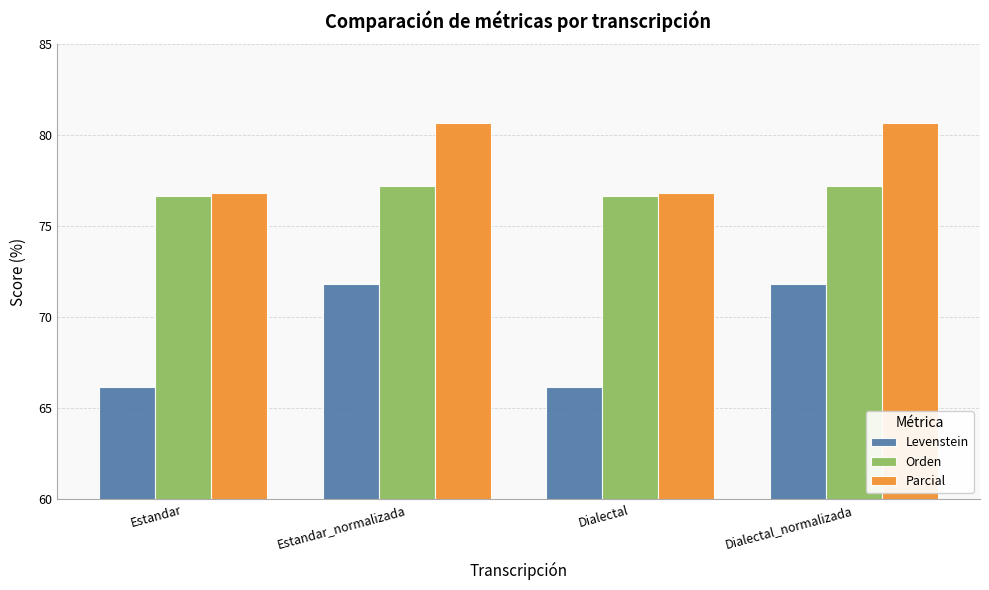

What is the value of the Parcial bar at the 4th from the left?

80.7